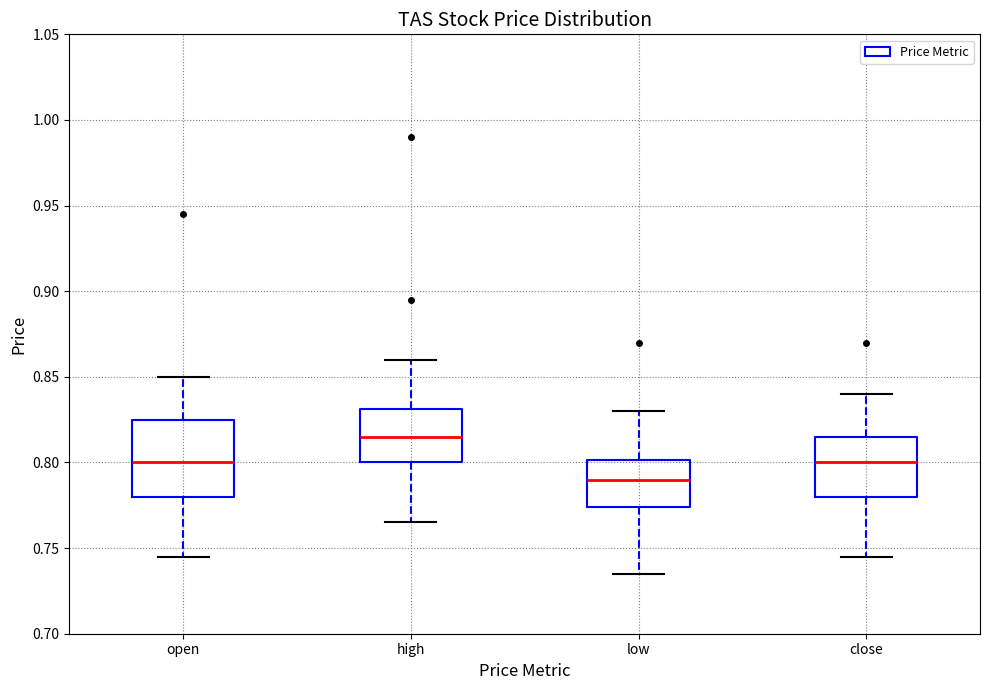

Which box has the lowest median line?

low